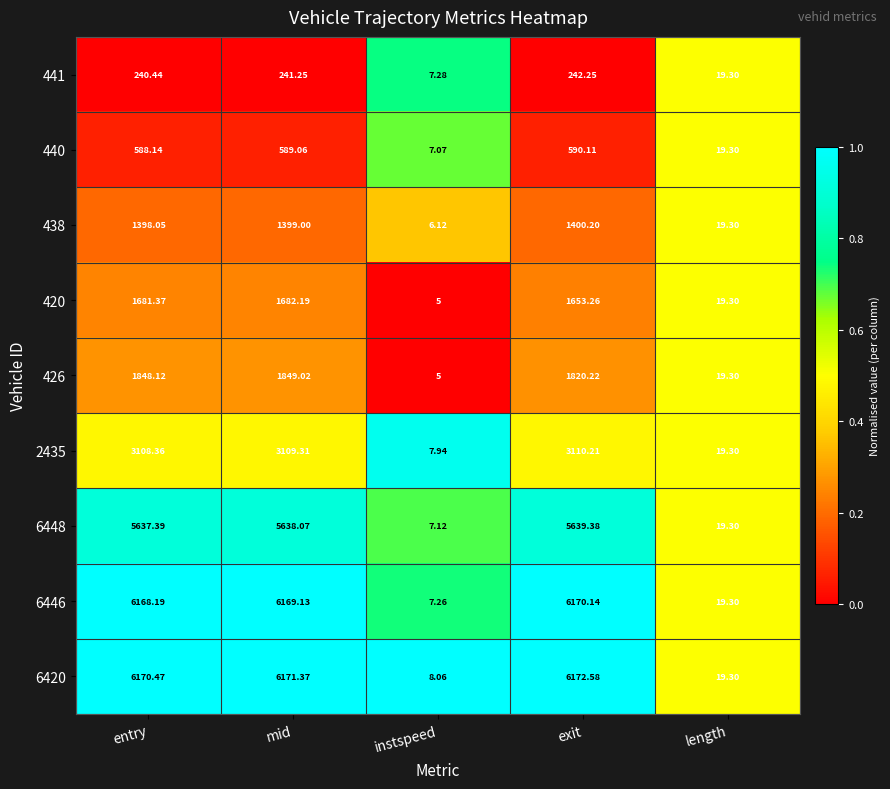

At which category is the sum across all series the highest?

mid